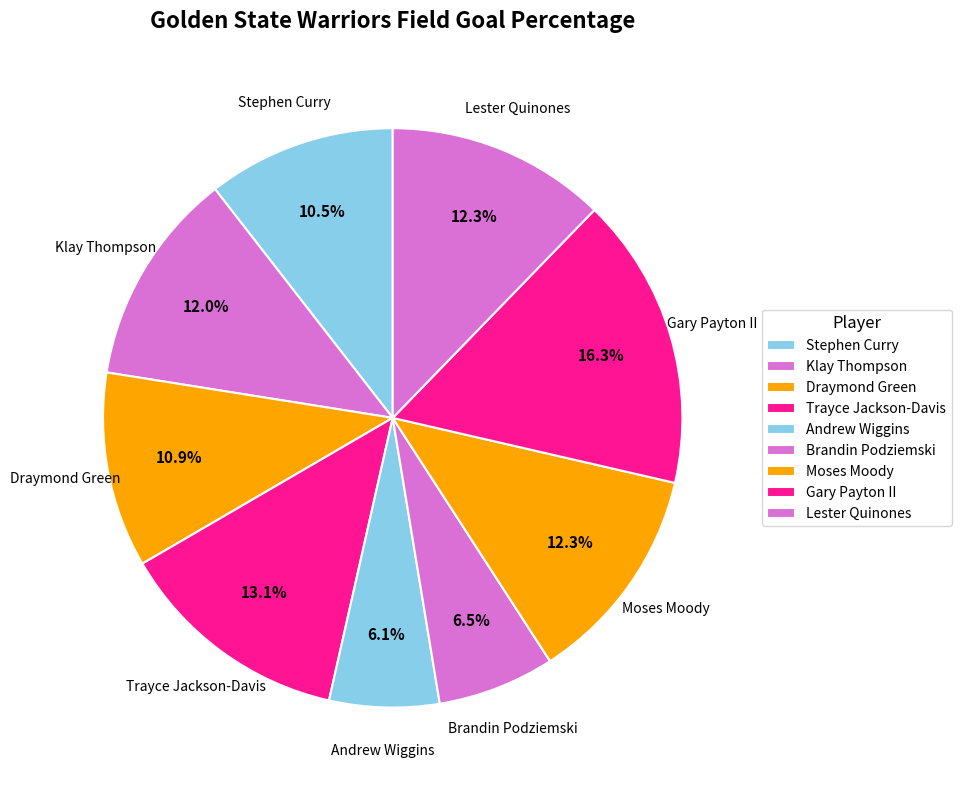

Which slice is the largest?

Gary Payton II